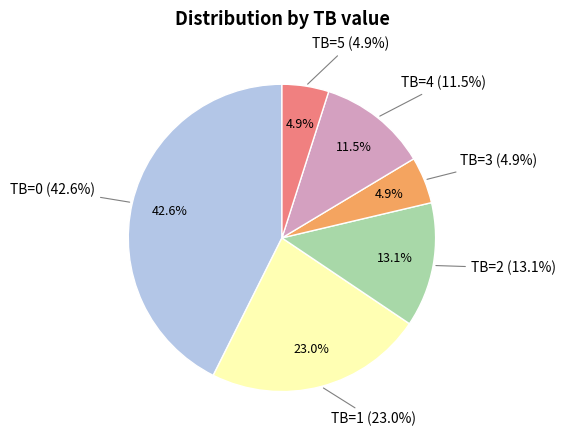

Count the number of slices in the pie.

6